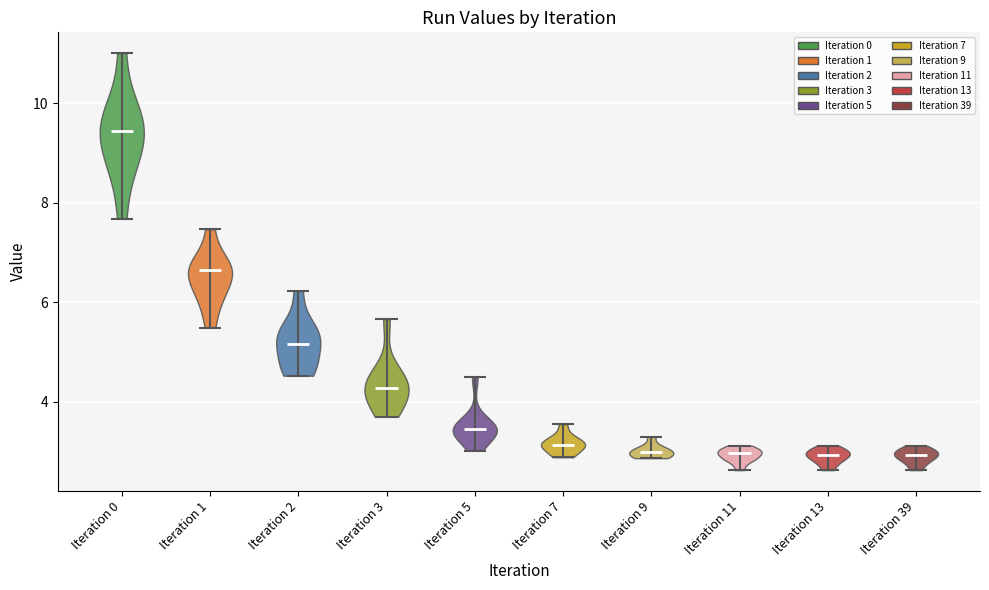

What is the lowest point the violin for Iteration 7 reaches on the y-axis? The values are not printed on the chart, so give them approximately, as read against the axis.

2.8